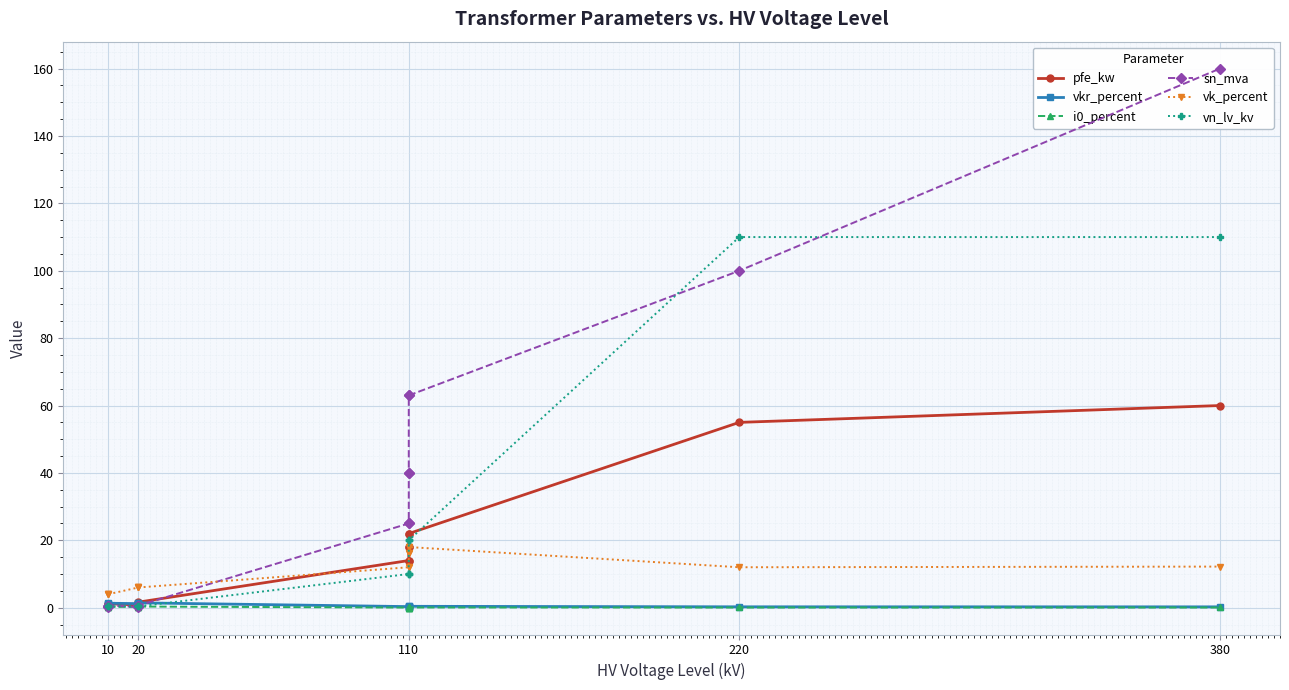

The value of vkr_percent at 20 is 1.0. True or false?

False